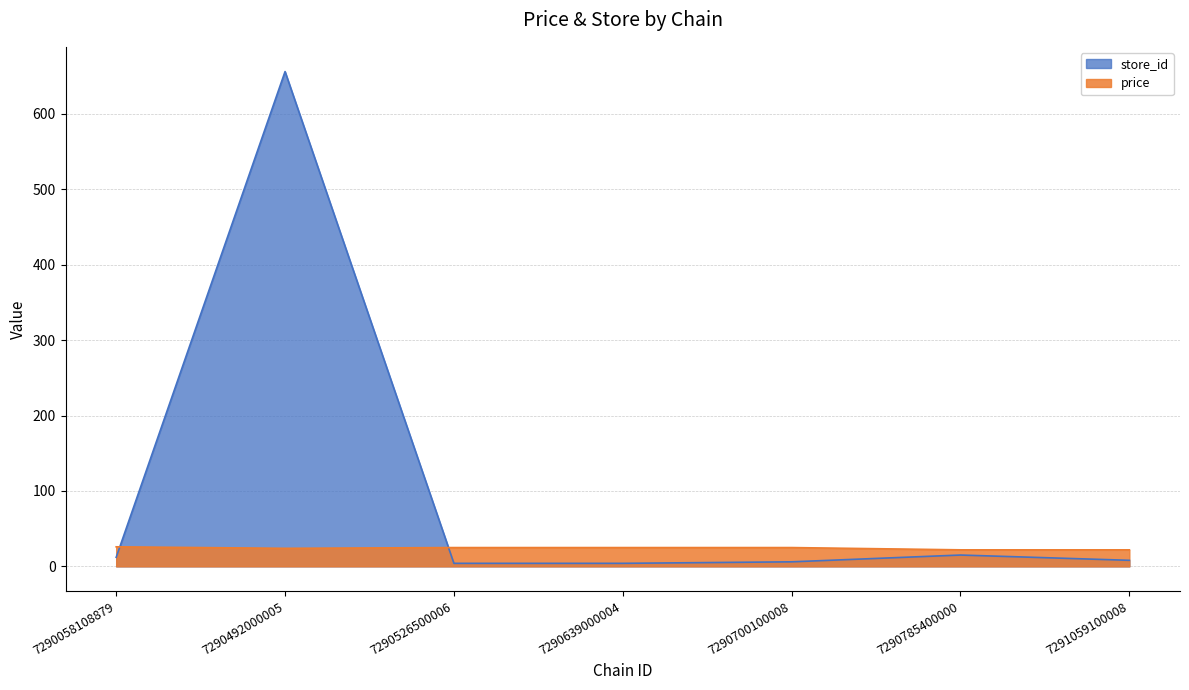

Reading right to left, list all the values displayed in this chart.

store_id: 7291059100008=8.0	7290785400000=15.0	7290700100008=6.0	7290639000004=4.0	7290526500006=4.0	7290492000005=656.0	7290058108879=12.0
price: 7291059100008=21.9	7290785400000=21.9	7290700100008=24.9	7290639000004=24.9	7290526500006=24.9	7290492000005=23.9	7290058108879=25.9